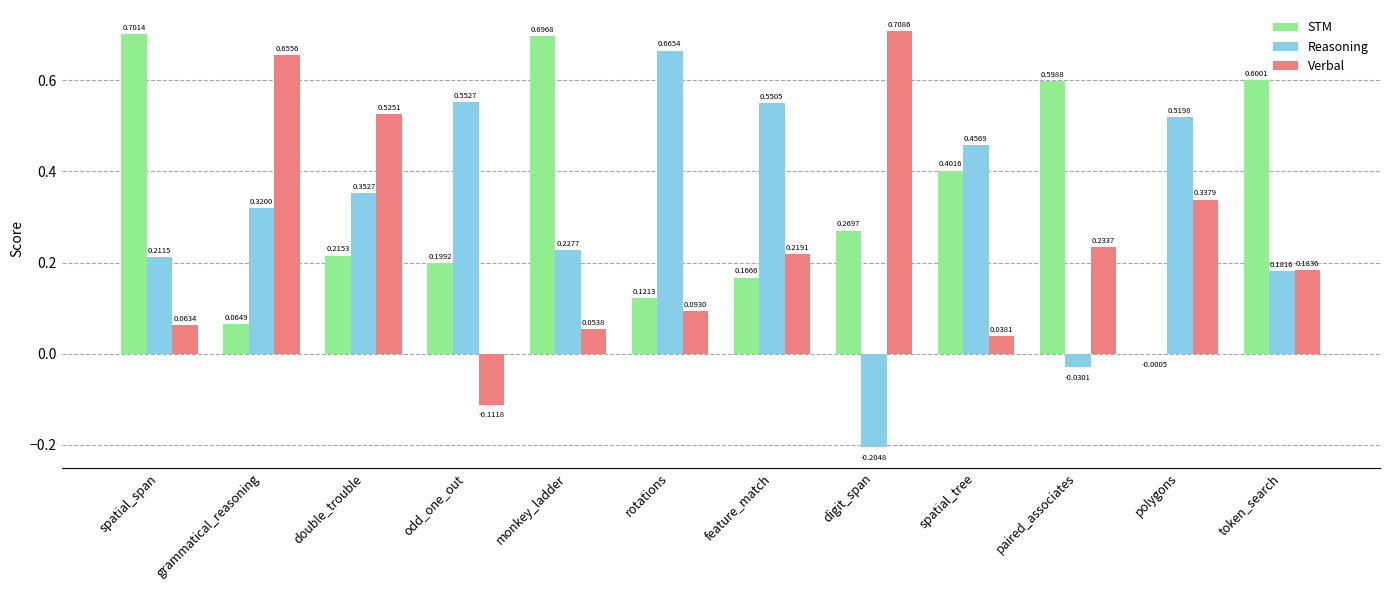

At which label is Verbal closest to 0?

spatial_tree